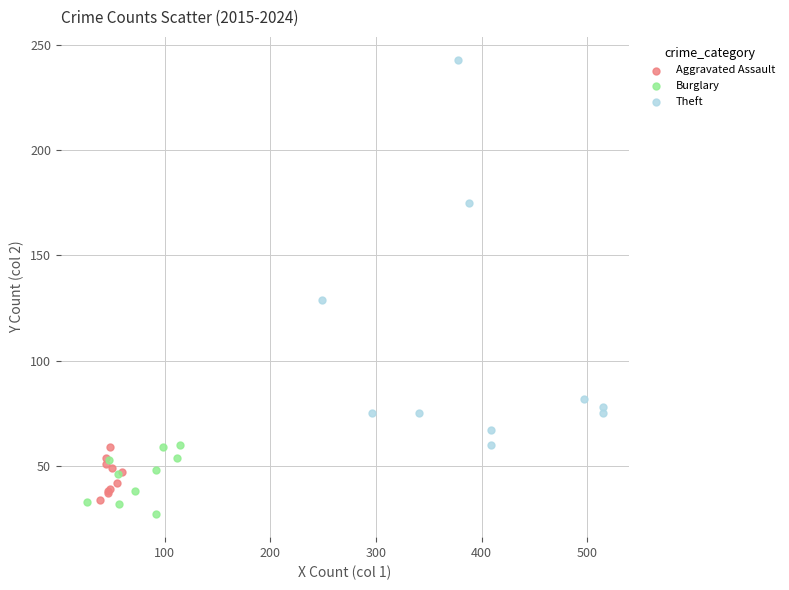

Which series contains the highest Y value?

Theft